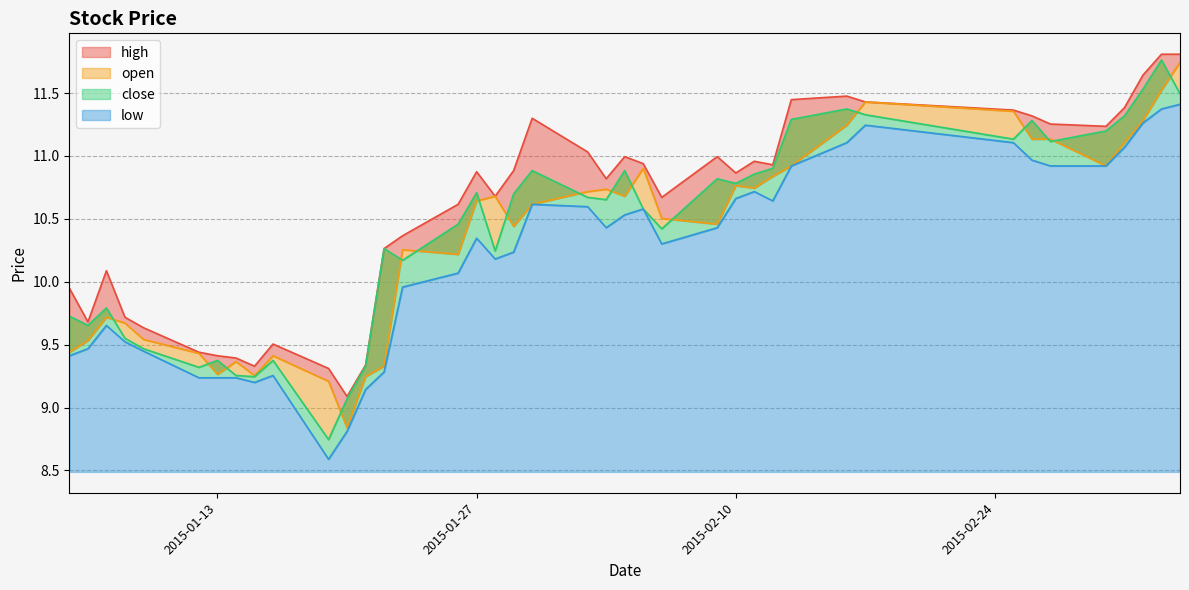

What is the maximum value shown in the chart?

11.8